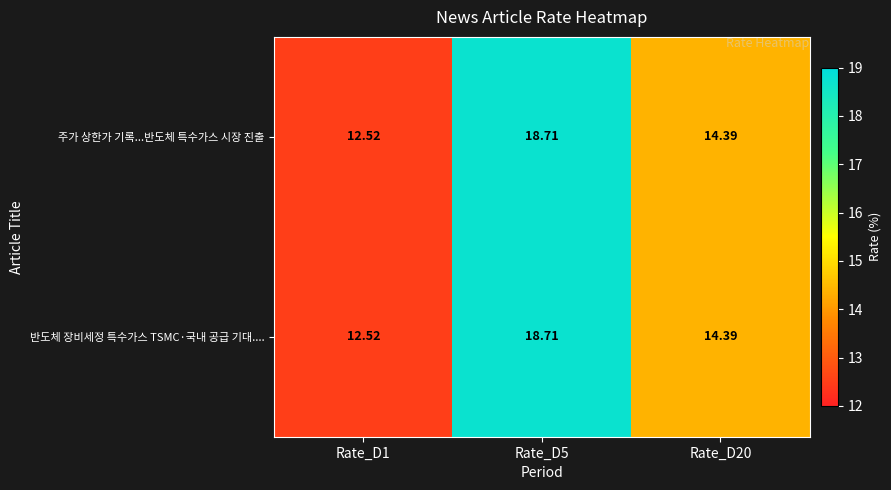

Is the value of 반도체 장비세정 특수가스 TSMC·국내 공급 기대.... at Rate_D5 greater than the value of 주가 상한가 기록...반도체 특수가스 시장 진출 at Rate_D1?

Yes